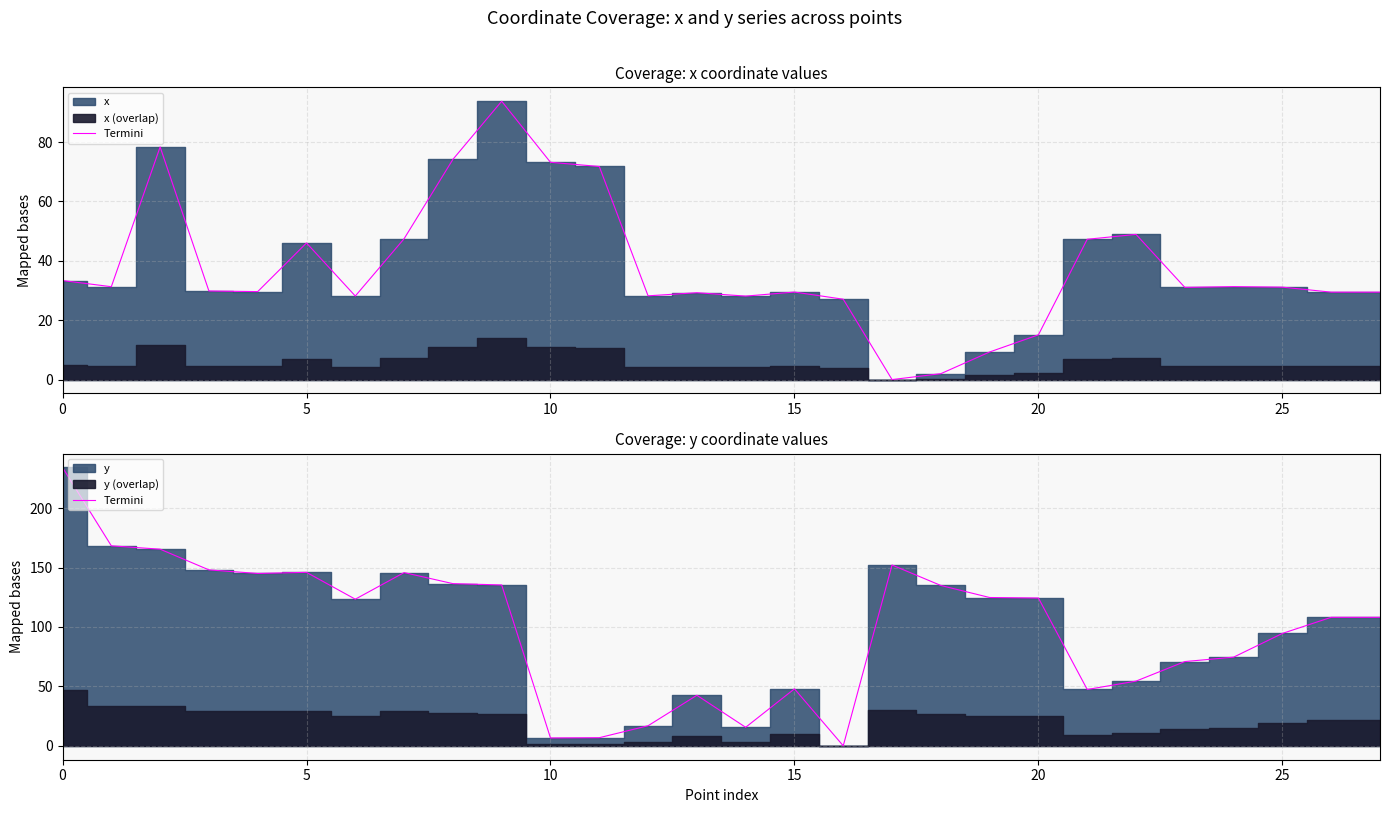

How many values are above zero?

27